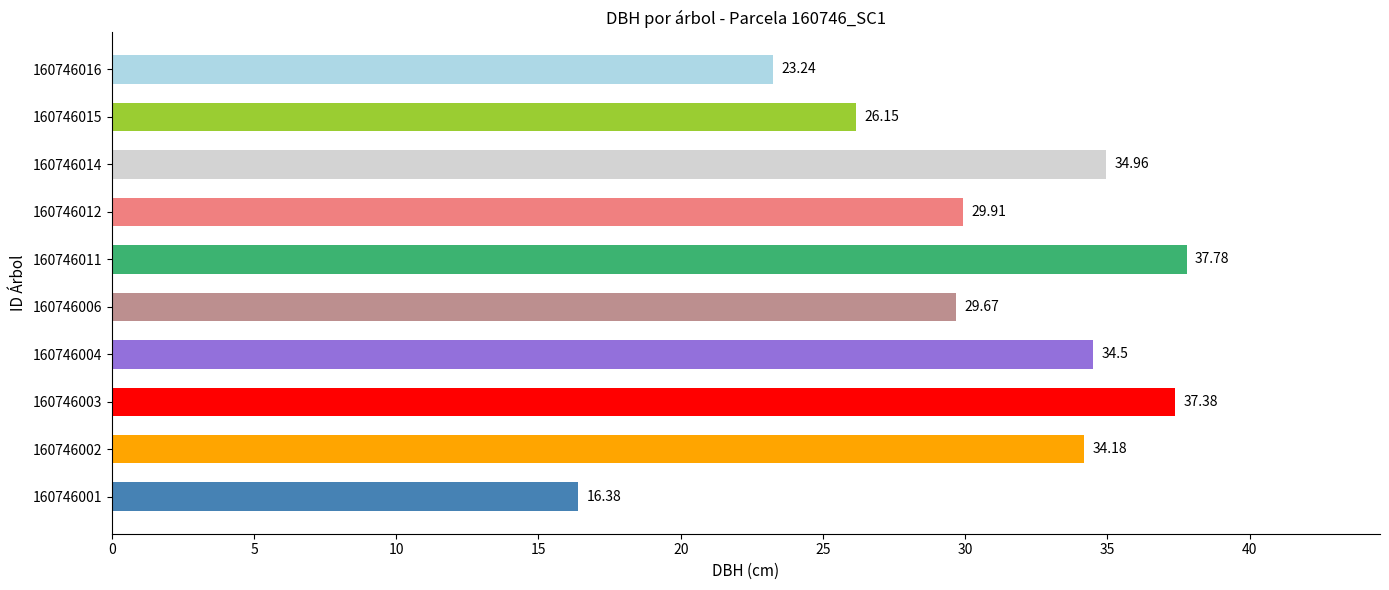

Between 160746011 and 160746001, which is larger?

160746011